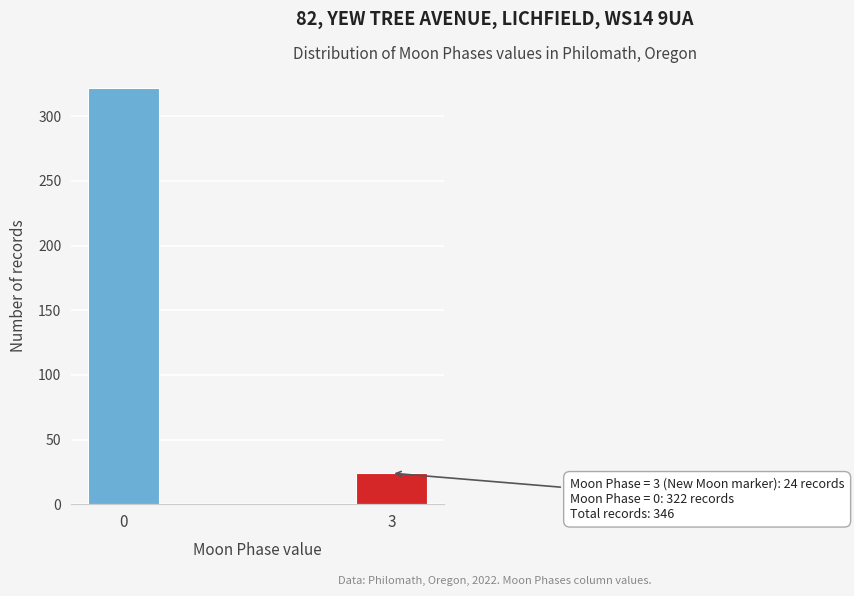

Reading left to right, what are all the values shown in this chart?

322	24